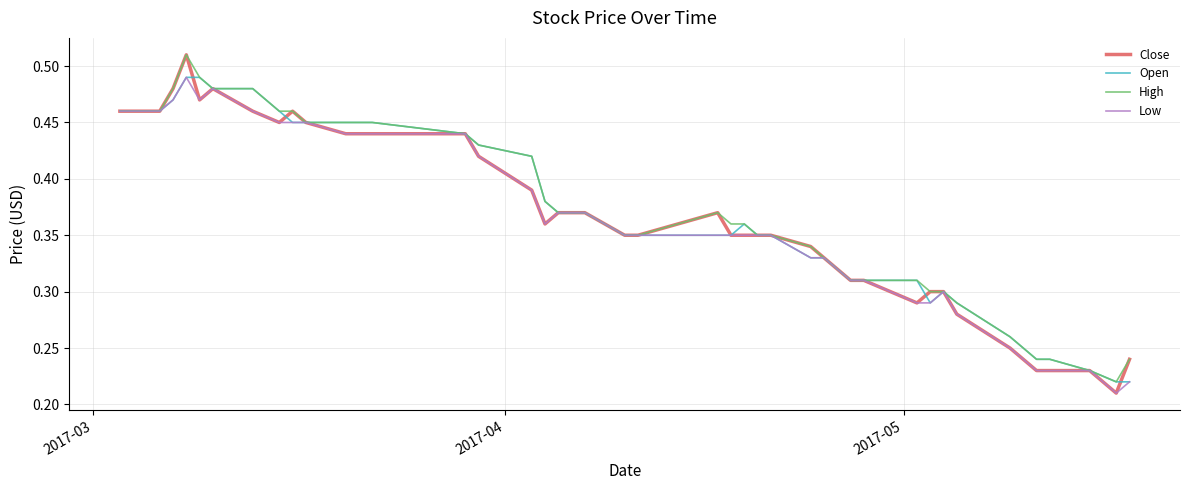

Which series has the widest spread of values?

Close